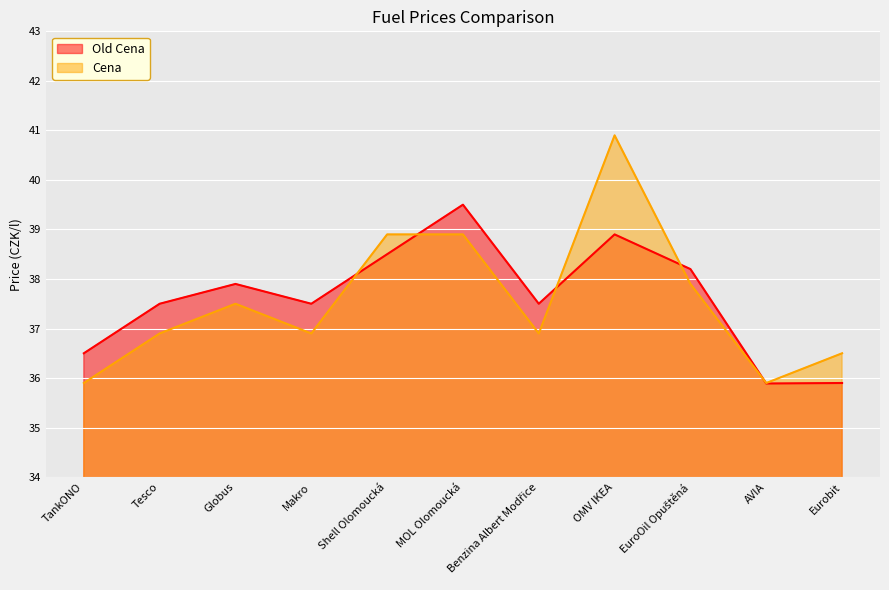

Rank the series at Tesco from lowest to highest value.

Cena, Old Cena